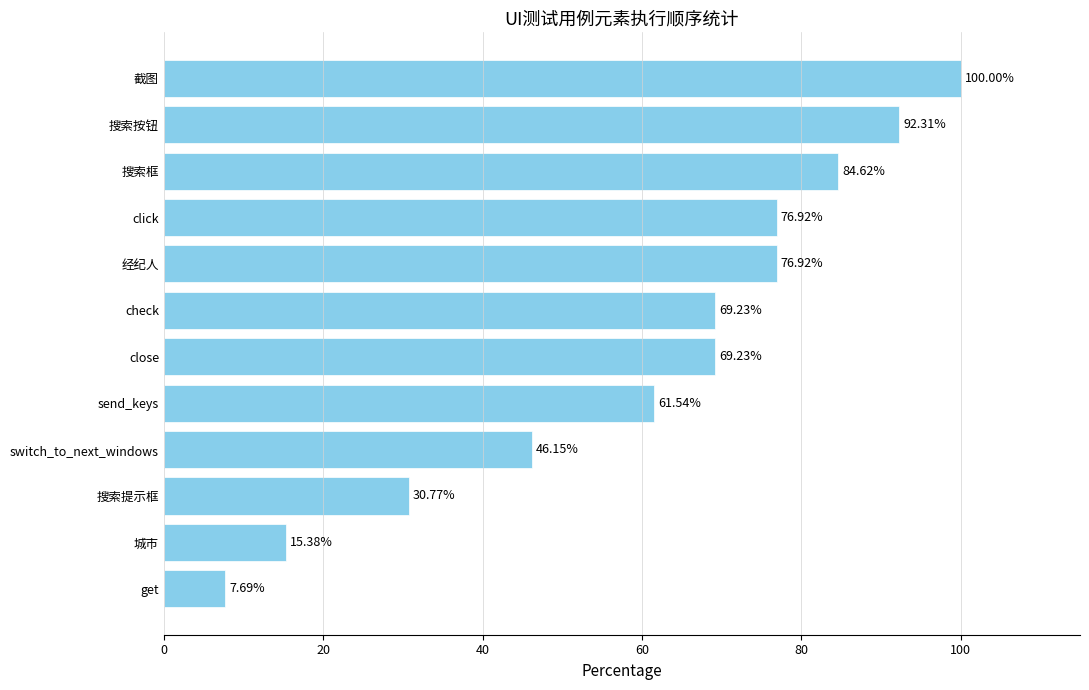

At which label is the value closest to 53?

switch_to_next_windows